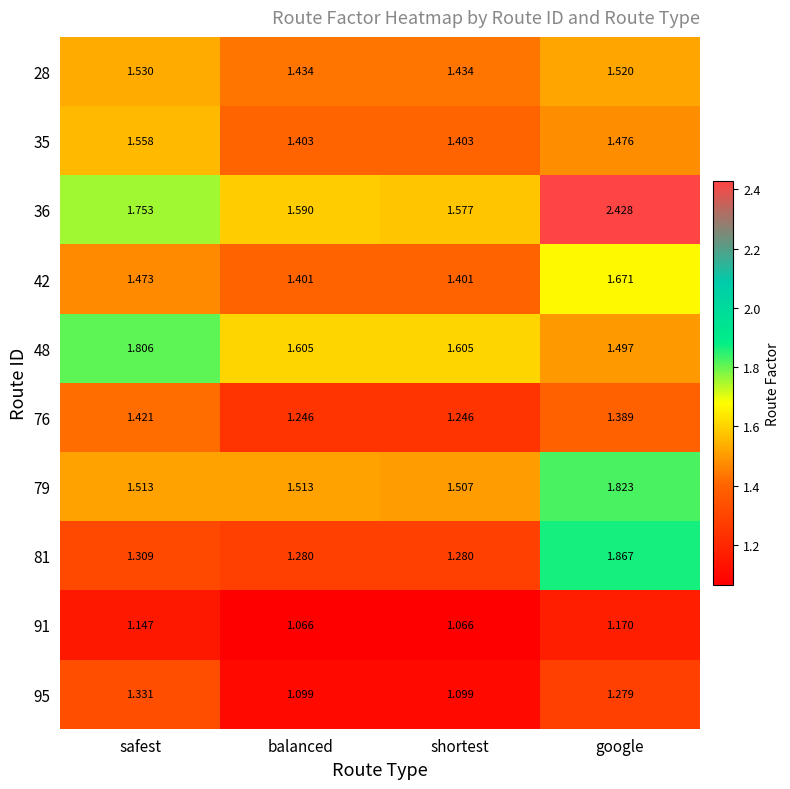

Is the value of 91 at shortest greater than the value of 35 at balanced?

No